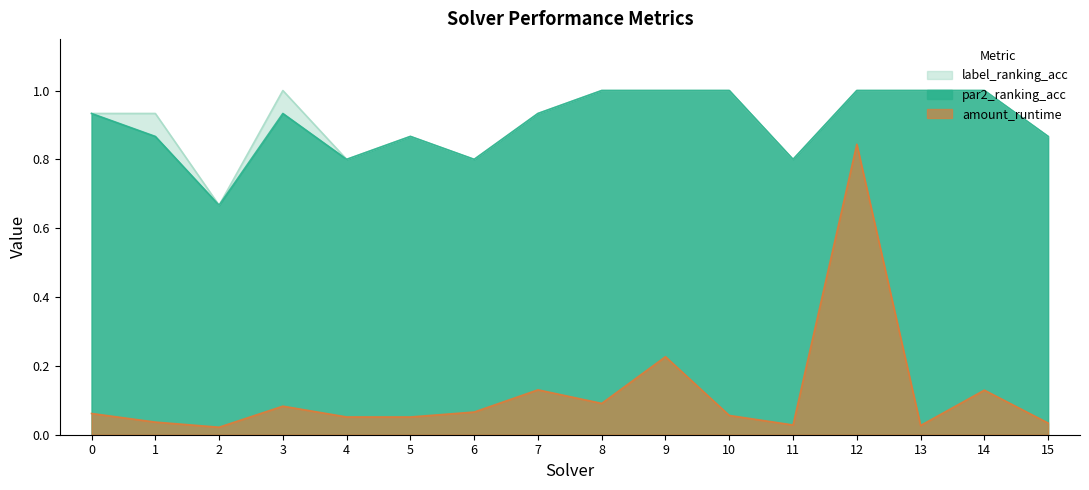

What are all the series names shown in the legend?

label_ranking_acc, par2_ranking_acc, amount_runtime